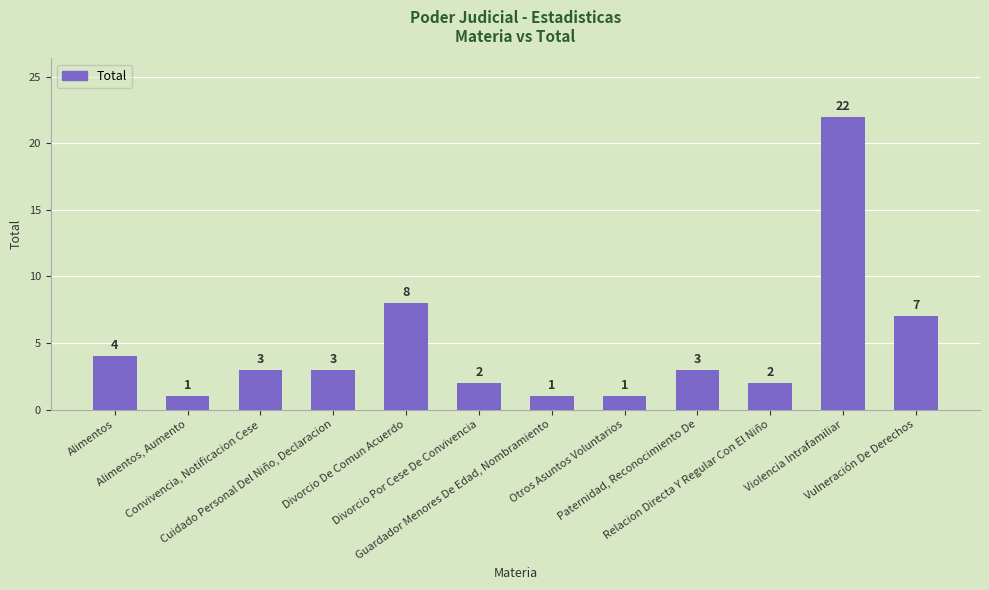

What is the approximate value at Cuidado Personal Del Niño, Declaracion, to the nearest 5?

5